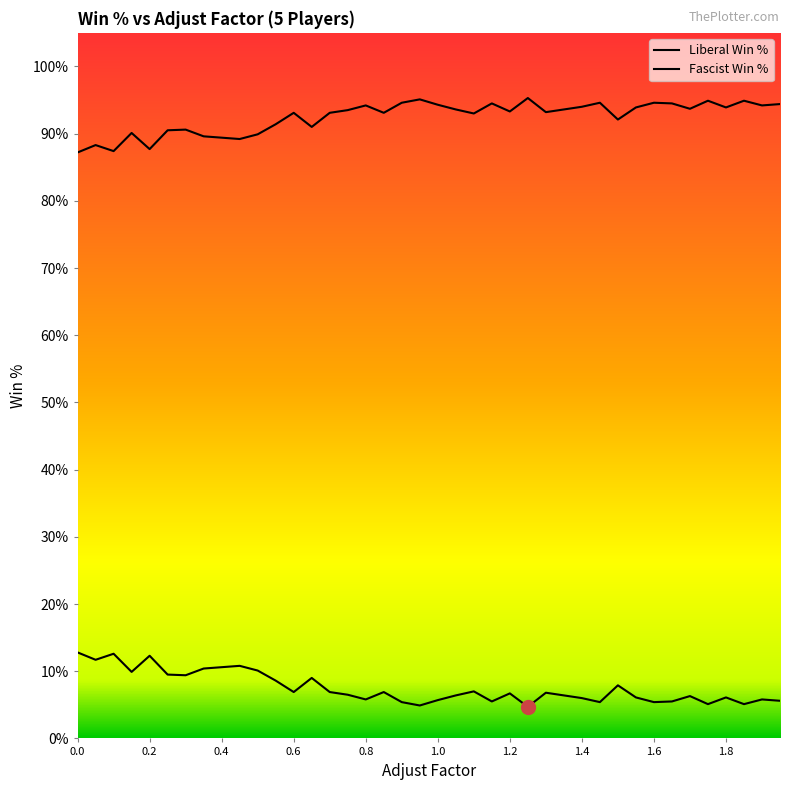

Does the chart display data point markers on the line(s)?

No